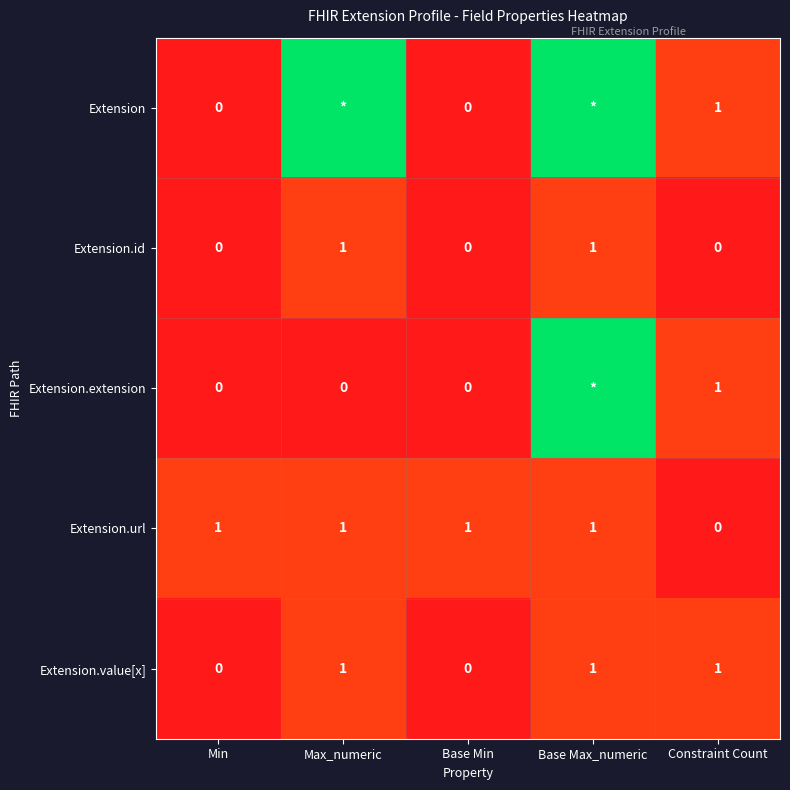

Where is Extension.url nearest to the value 0?

Constraint Count